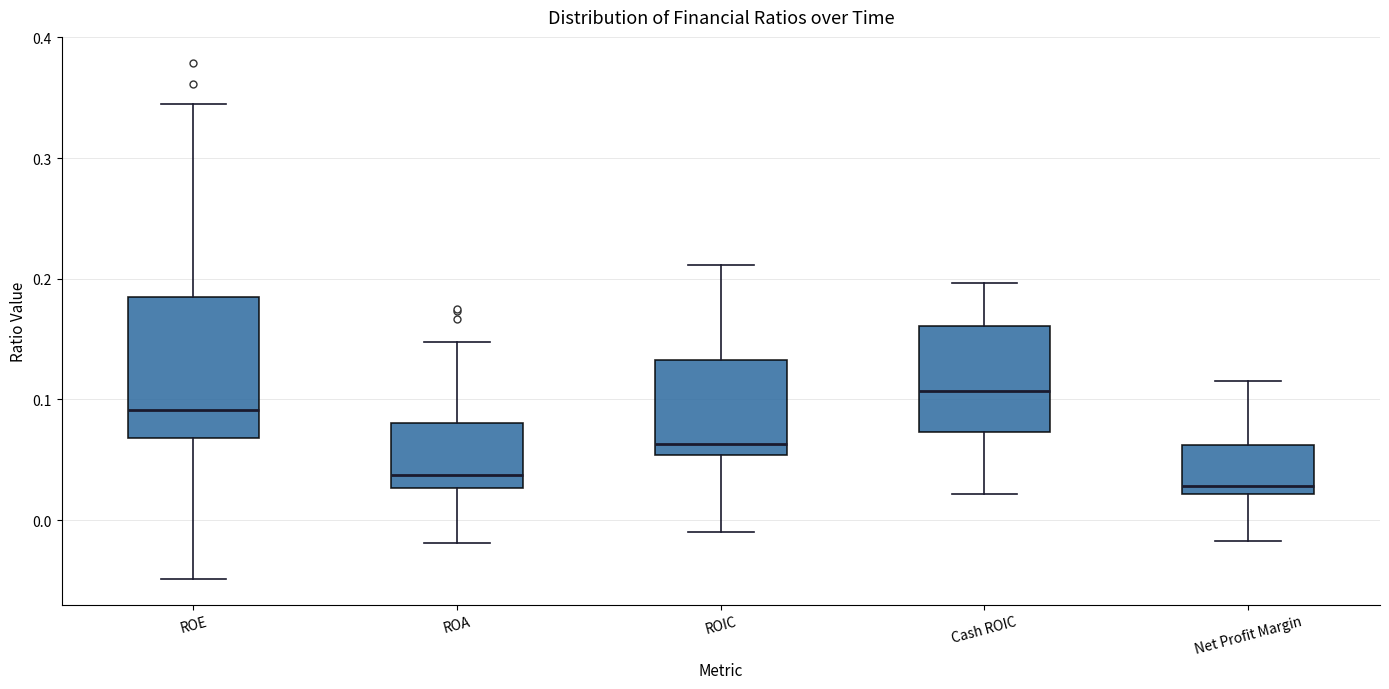

Which box is the tallest, from its lower edge to its upper edge?

ROE